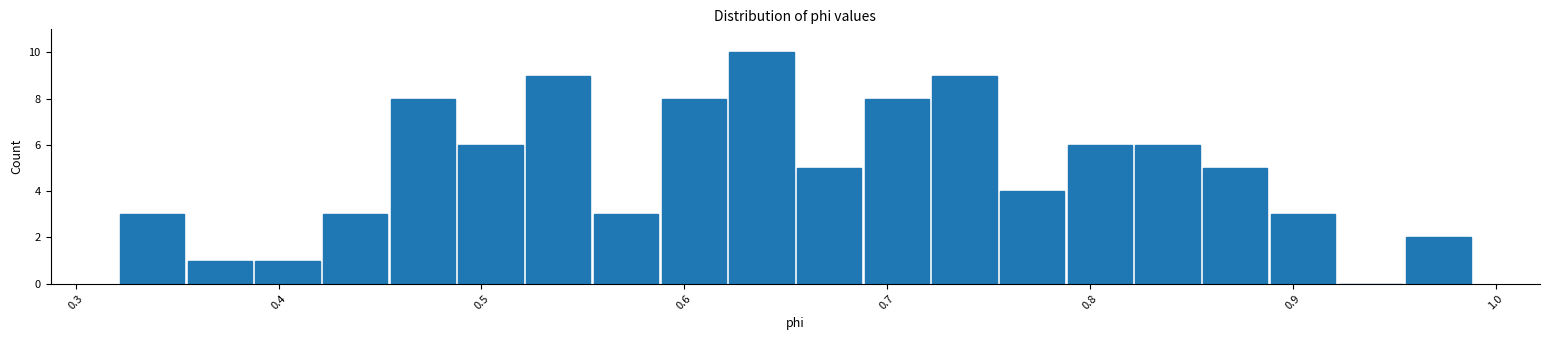

Read against the x-axis, roughly where is the centre of the tallest bar?

0.64